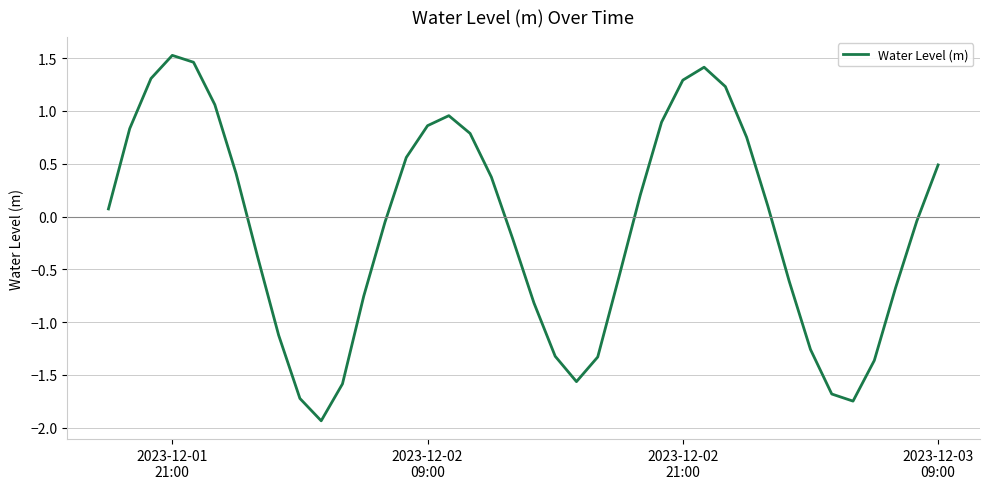

What is the smallest value displayed?

-1.9